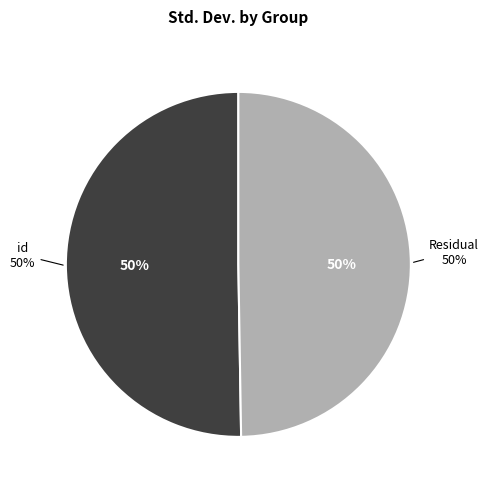

How many segments does this pie chart have?

2